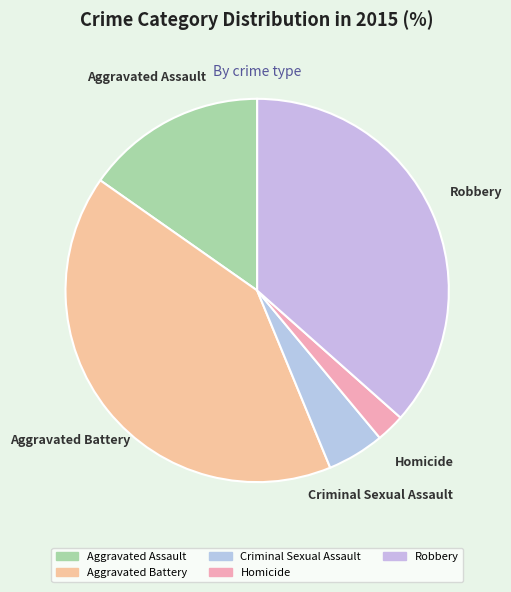

Combined, do Aggravated Battery and Robbery account for over 50%?

Yes